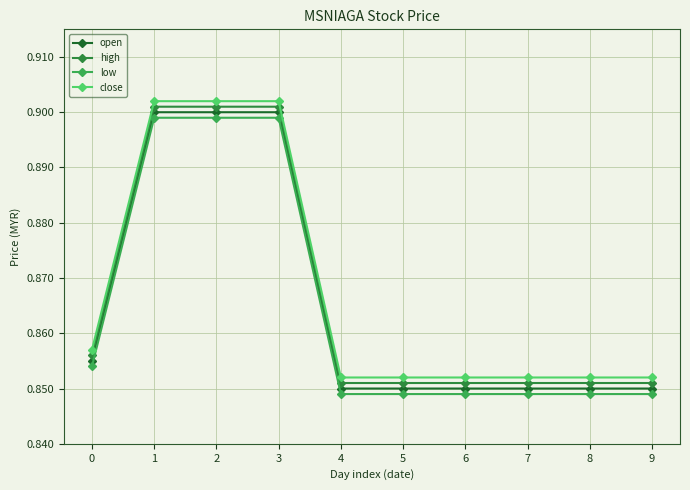

True or false: low and high cross at least once.

False